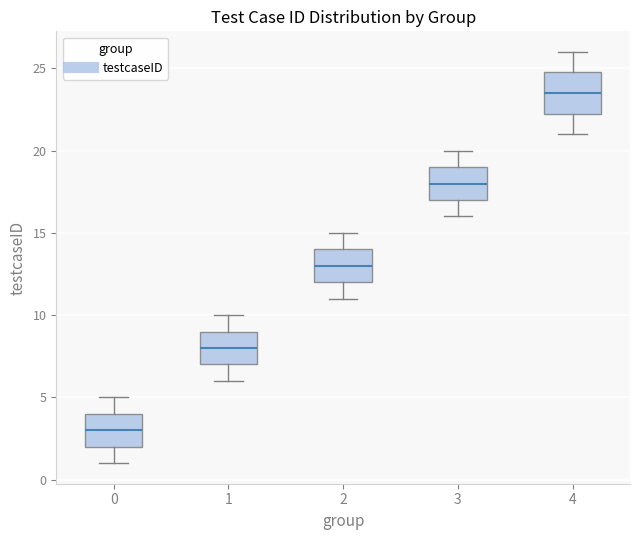

Which box has the lowest median line?

0